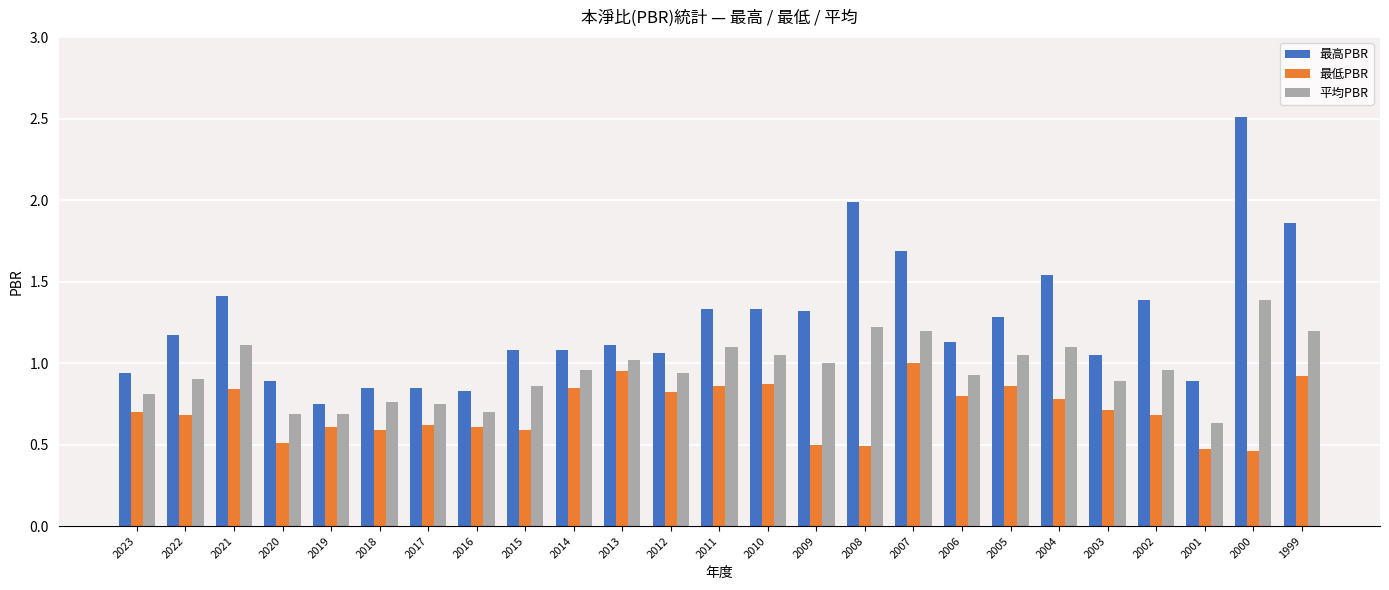

How many data points in 最高PBR are less than 1?

7